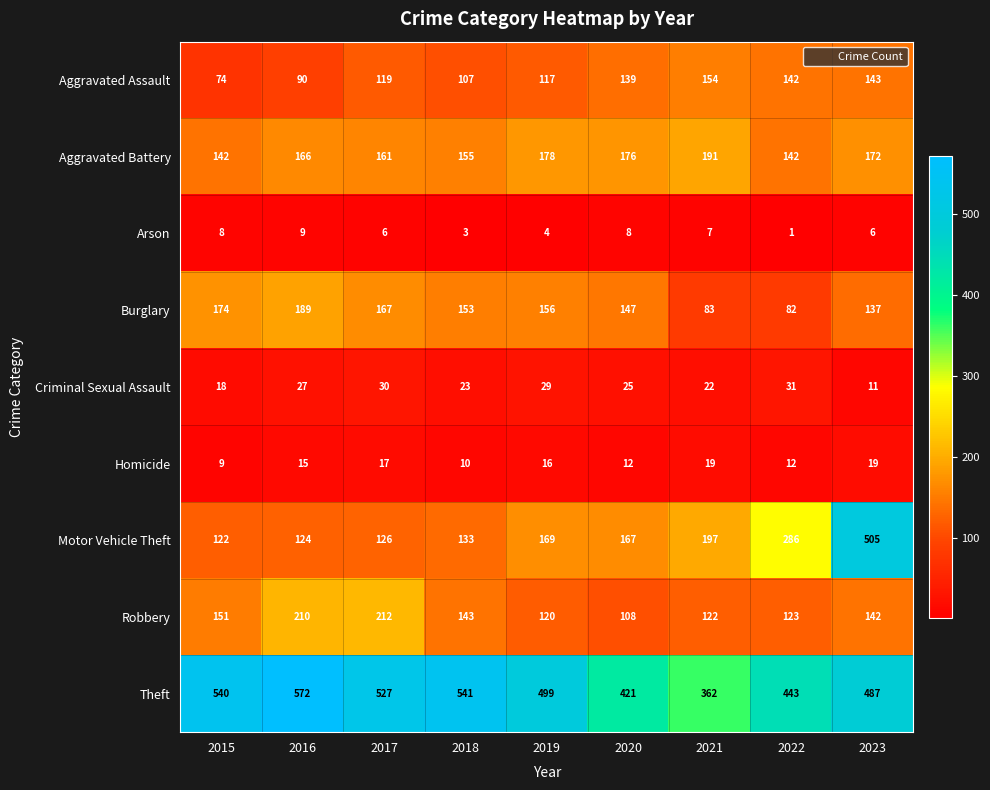

What is the sum of all Aggravated Battery values?

1483